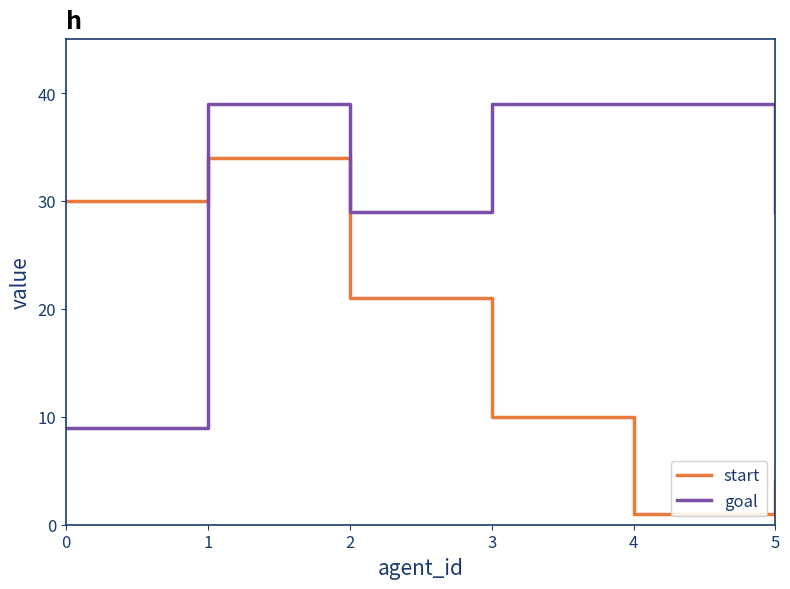

List the labels in order of start value, largest first.

1, 0, 2, 3, 5, 4